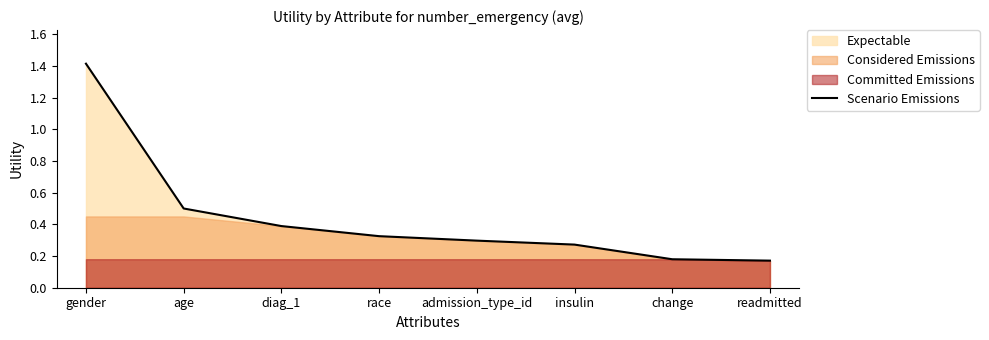

What is the difference between the maximum and minimum values?

1.2